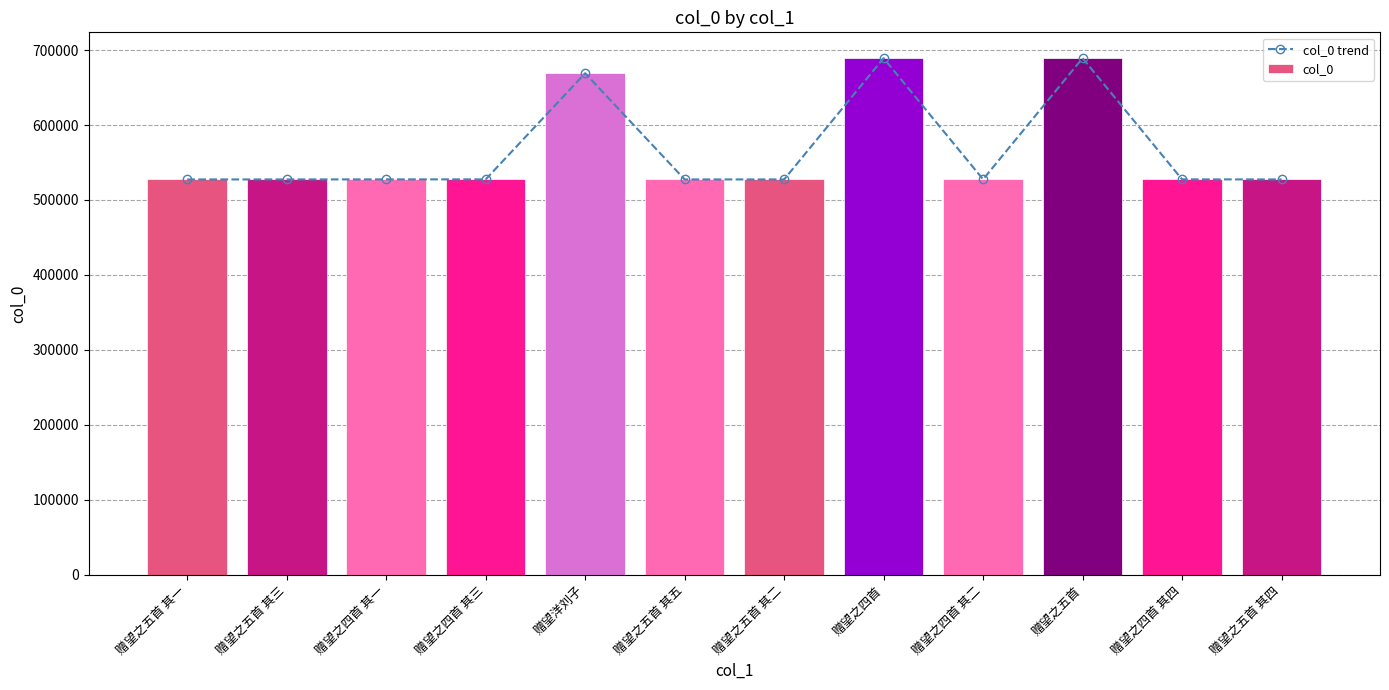

What is the label of the 3rd bar from the left?

赠望之四首 其一